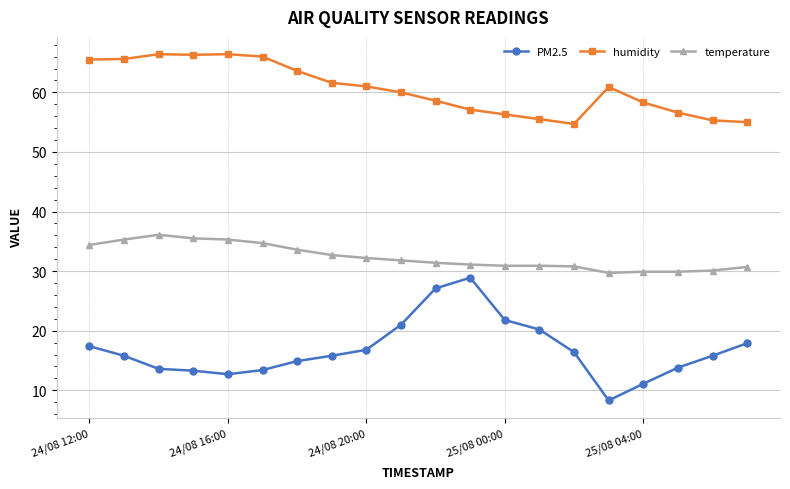

True or false: temperature and humidity intersect in this chart.

False